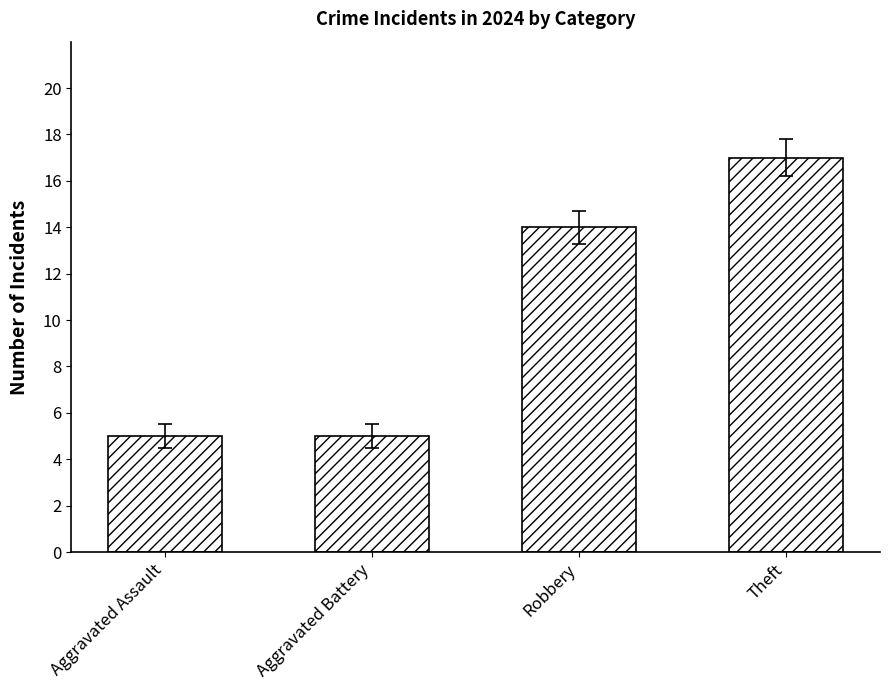

What is the label of the 1st bar from the right?

Theft